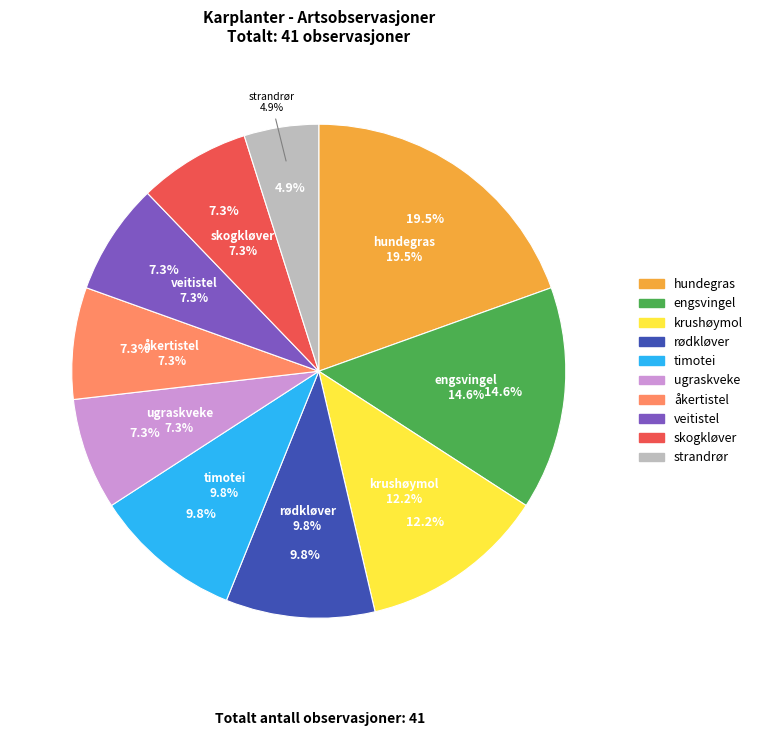

Is there a majority slice in this chart?

No